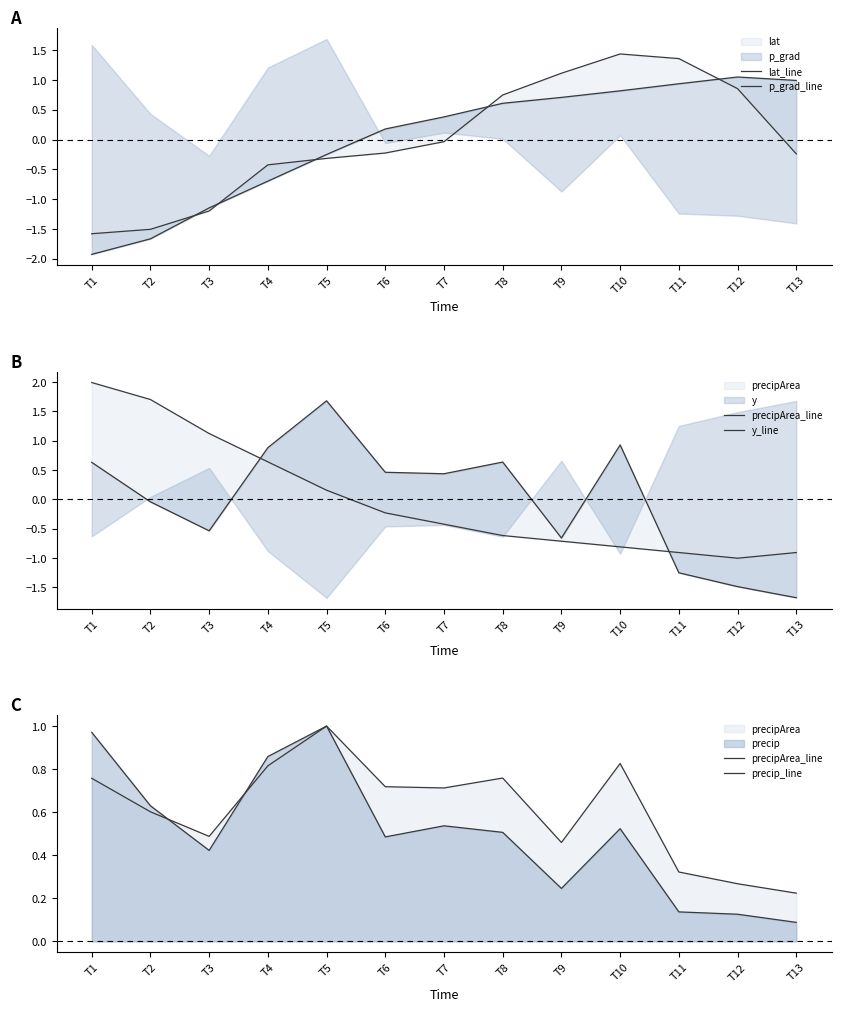

How many times do precipArea_line and p_grad_line cross each other?

2